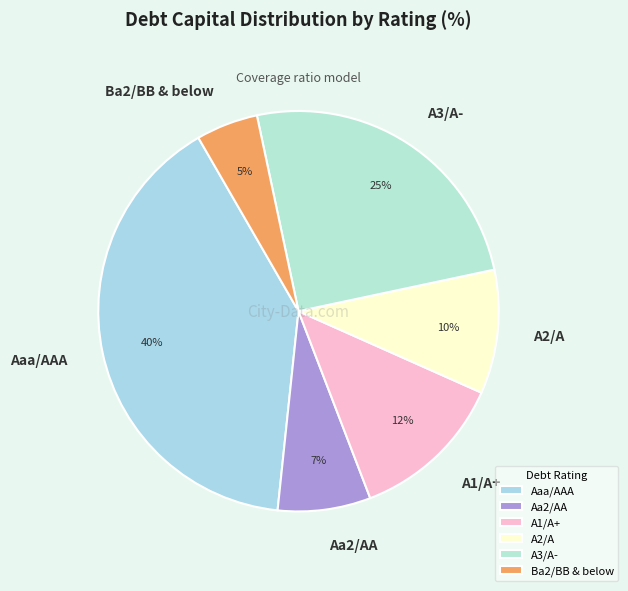

Combined, do A3/A- and Aa2/AA account for over 50%?

No